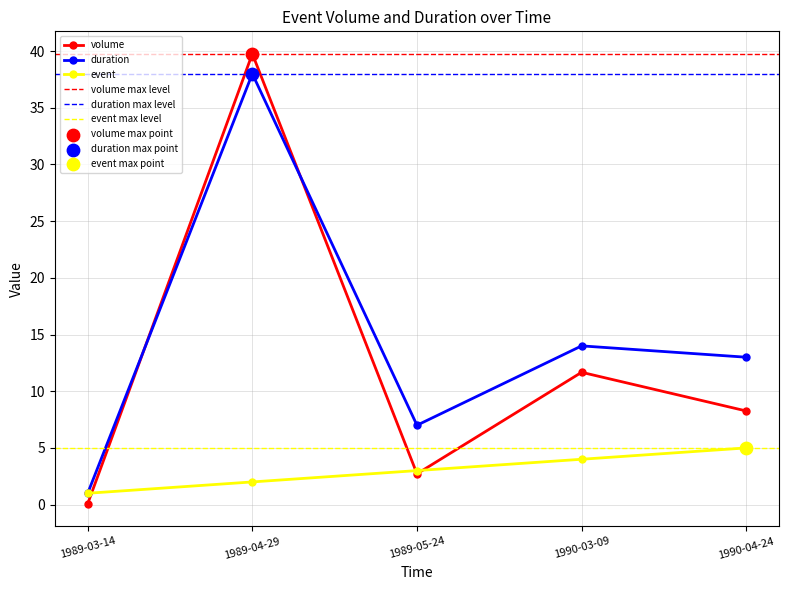

What are all the series names shown in the legend?

volume, duration, event